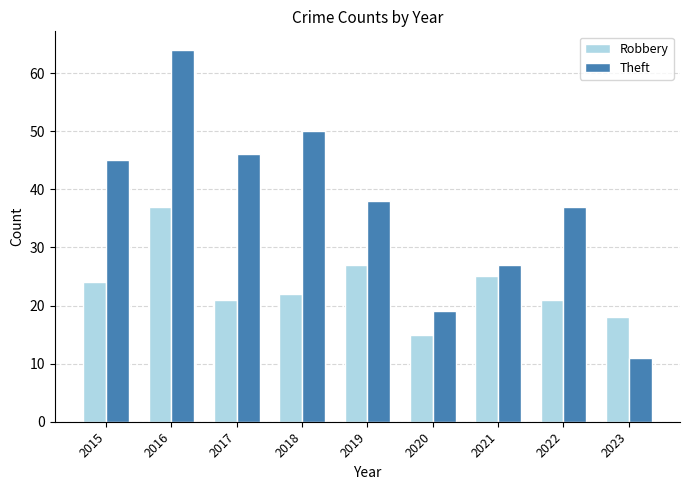

At which category is the sum across all series the highest?

2016